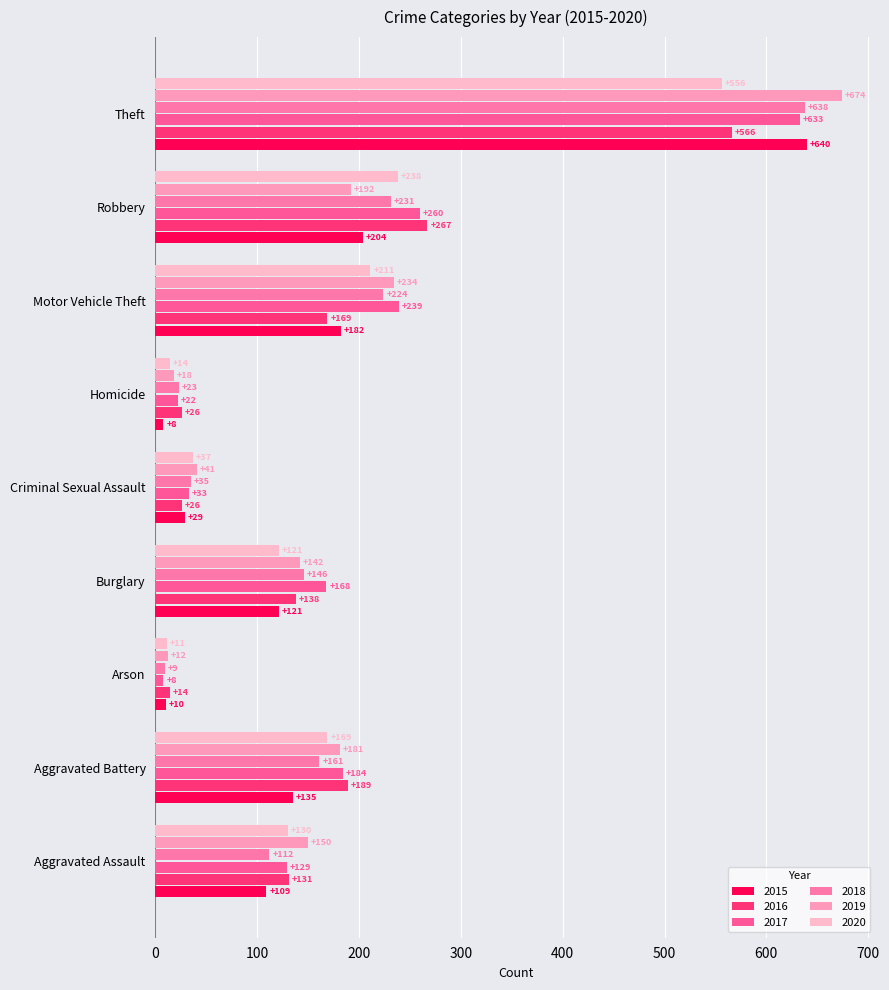

What is the spread (max minus min) of values at Motor Vehicle Theft?

70